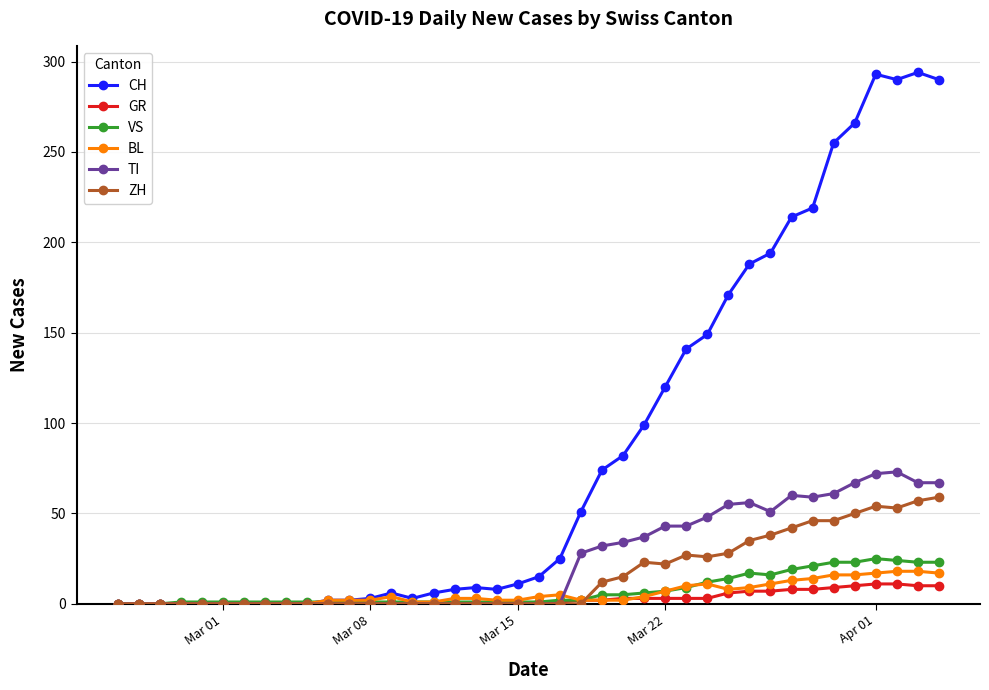

Which series has the widest spread of values?

CH